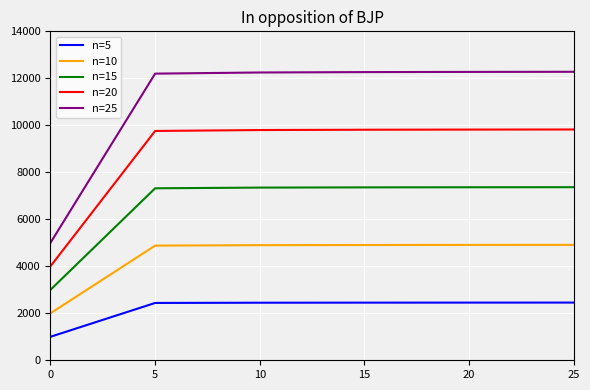

True or false: n=5 and n=20 intersect in this chart.

False